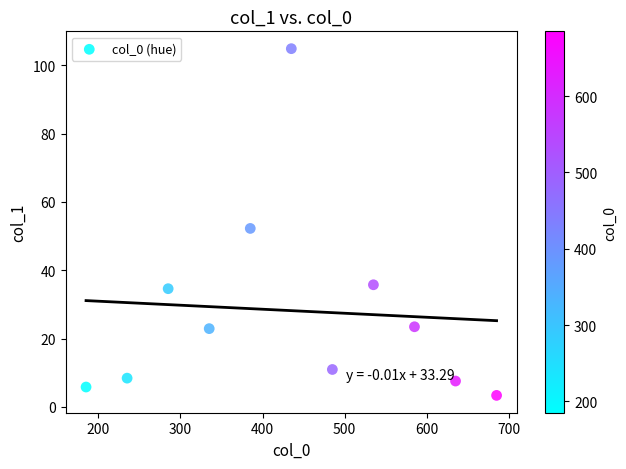

What is the average X value?

435.0